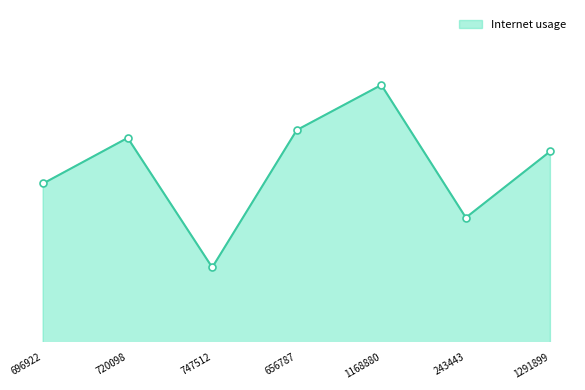

Reading right to left, what are all the values shown in this chart?

0.6	0.6	0.7	0.6	0.5	0.6	0.6